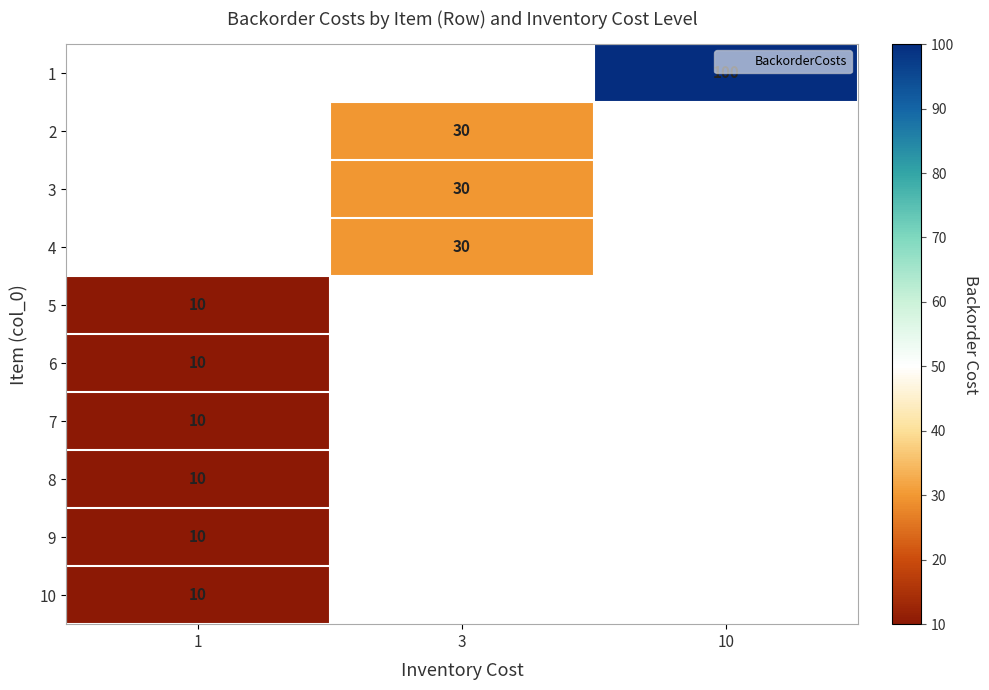

Which has a higher value, 3 or 10?

10